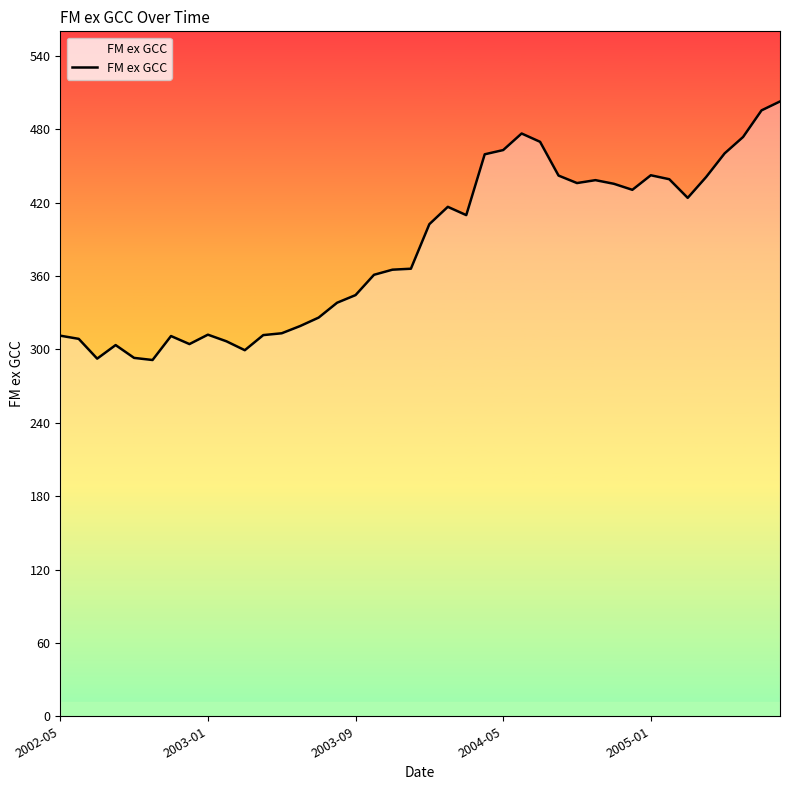

What is the difference between the maximum and minimum values?

211.4